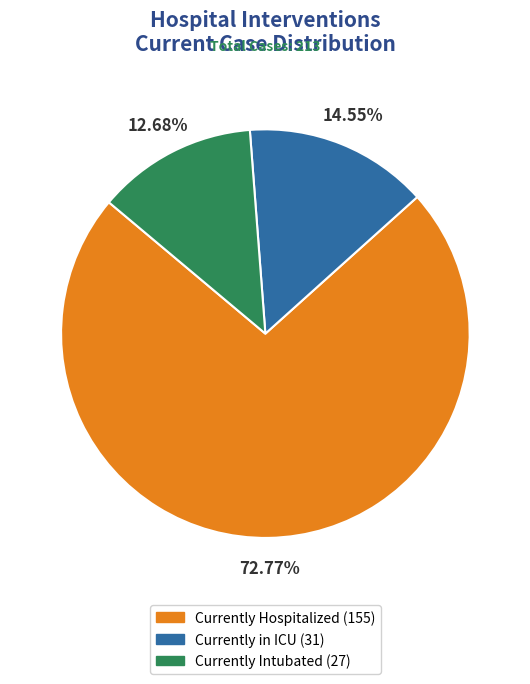

Count the number of slices in the pie.

3